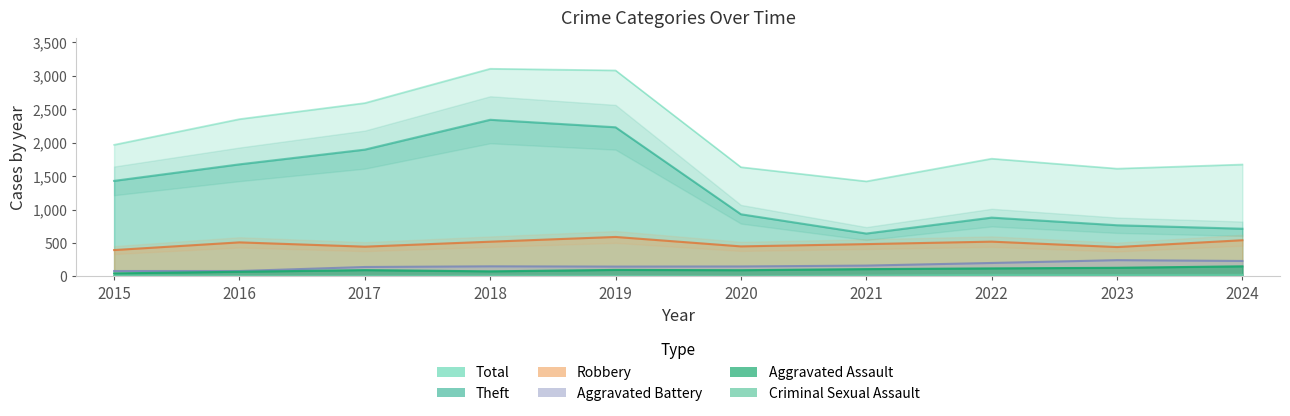

In Theft, how many points are lower than both neighbors (excluding endpoints)?

1